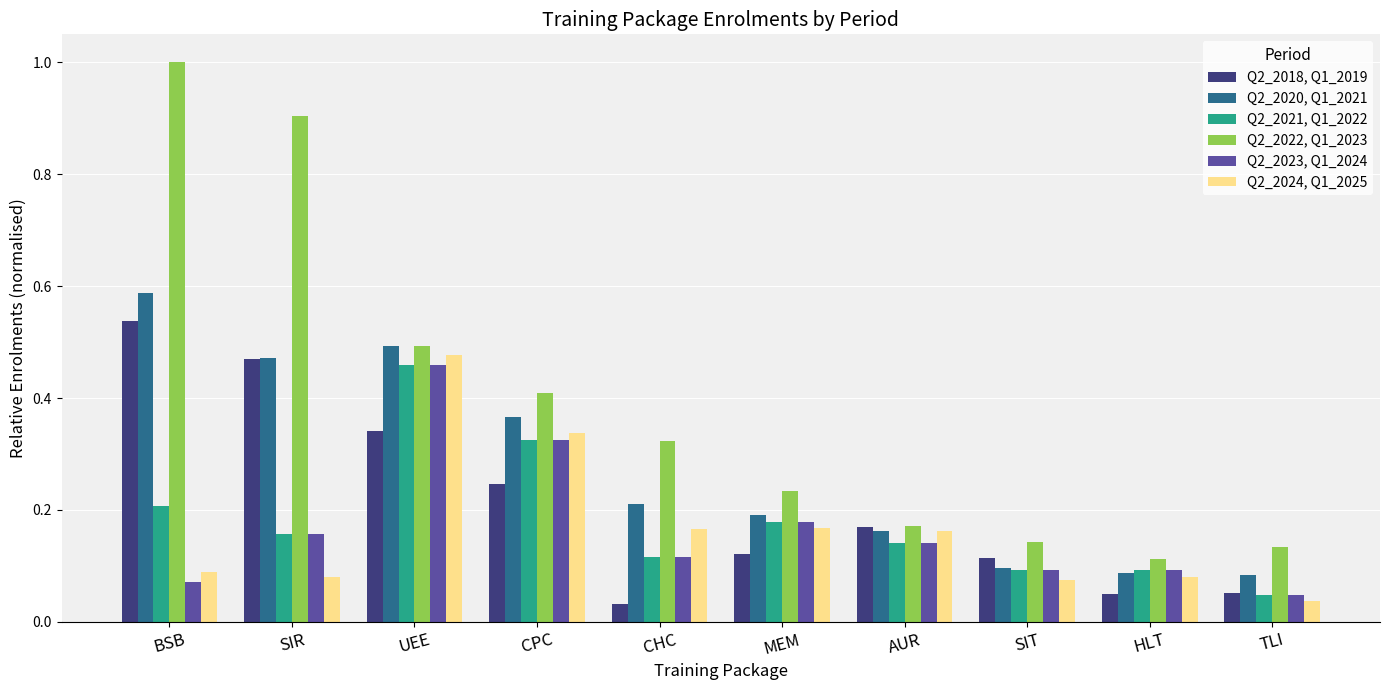

What is the sum of all Q2_2023, Q1_2024 values?

1.7